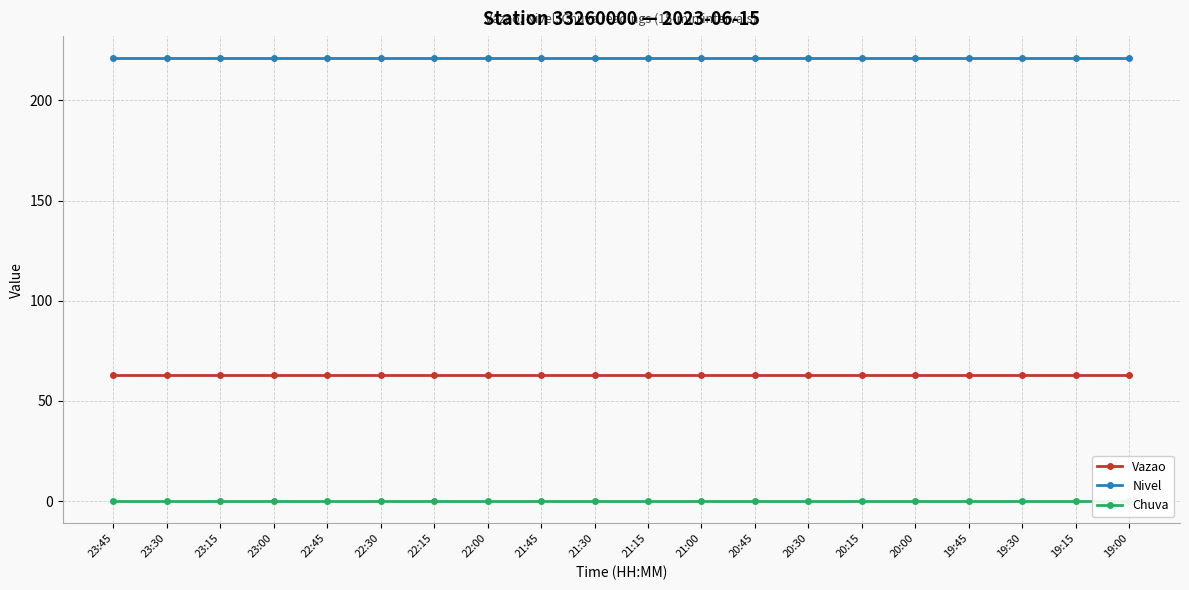

At which label does Chuva reach its peak?

23:45